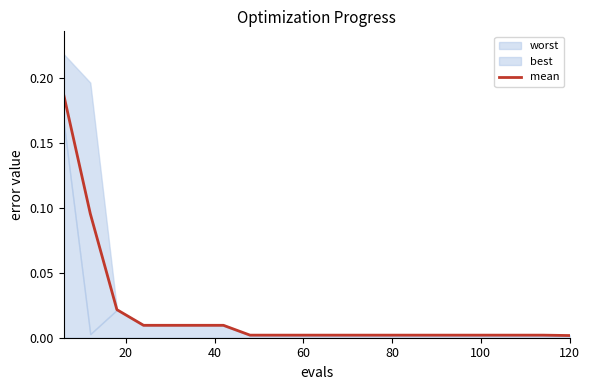

How many data points does each series have?

20